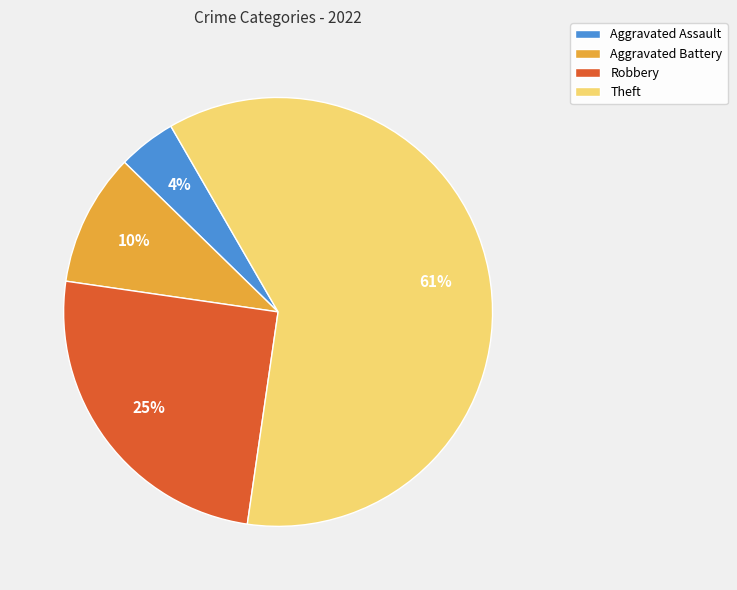

True or false: Aggravated Assault accounts for 4% of the total.

True